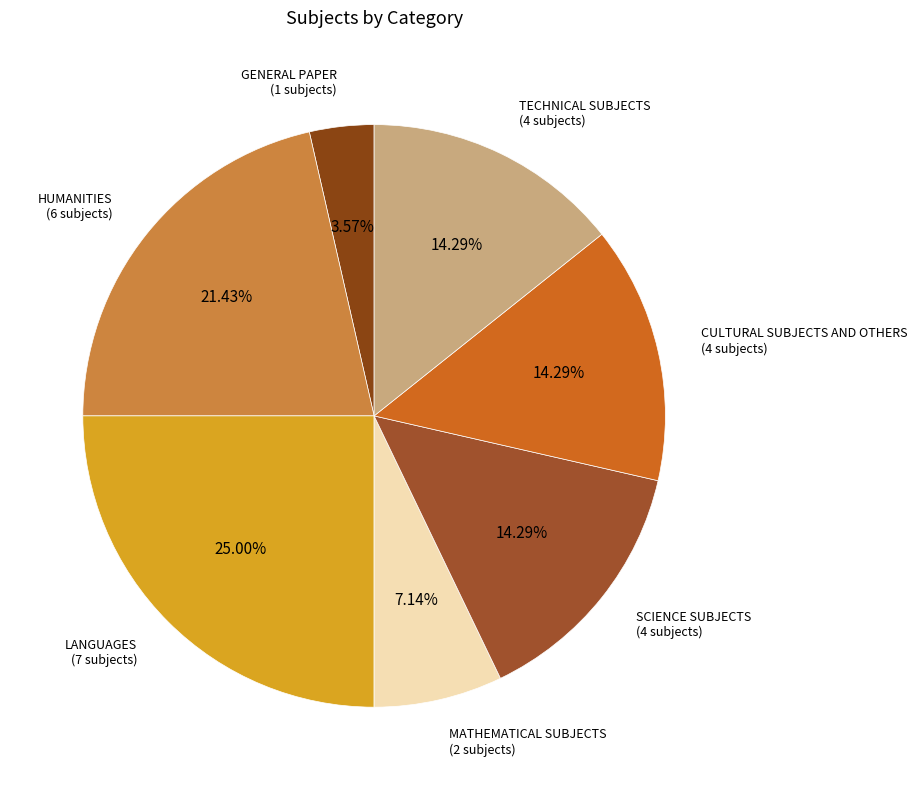

To the nearest percent, what is the average slice percentage?

14%